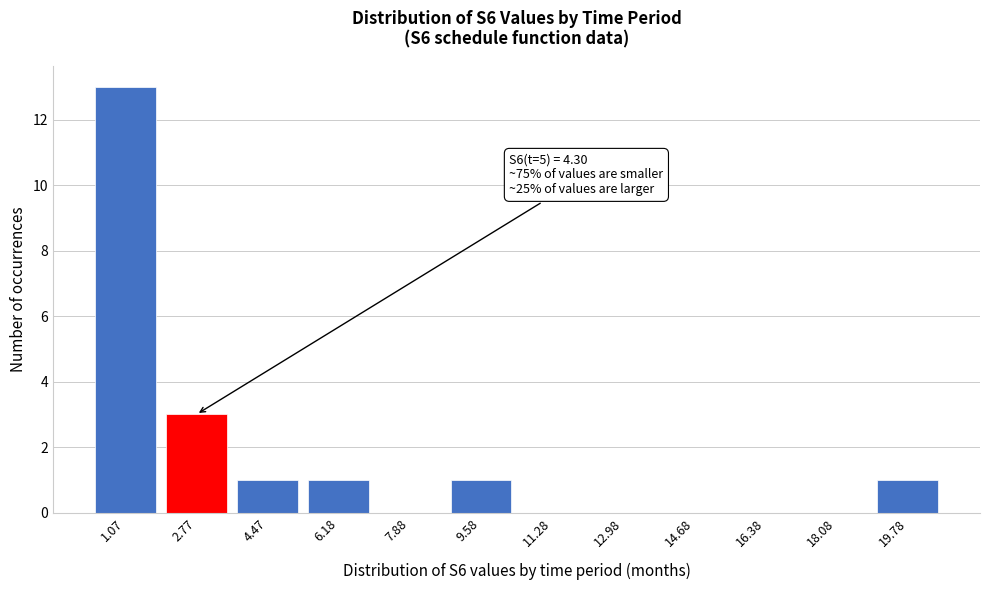

Reading left to right, transcribe all the data shown in this chart.

1.07=13	2.77=3	4.47=1	6.18=1	7.88=0	9.58=1	11.28=0	12.98=0	14.68=0	16.38=0	18.08=0	19.78=1